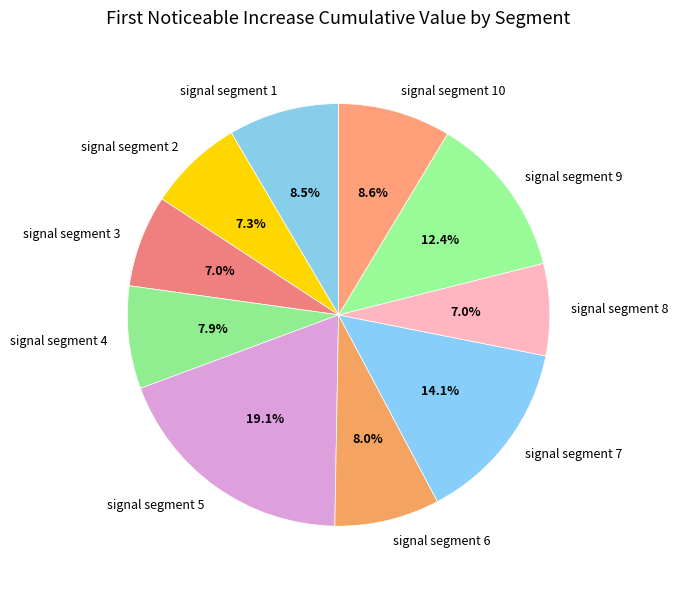

What is the largest slice in the pie chart?

signal segment 5